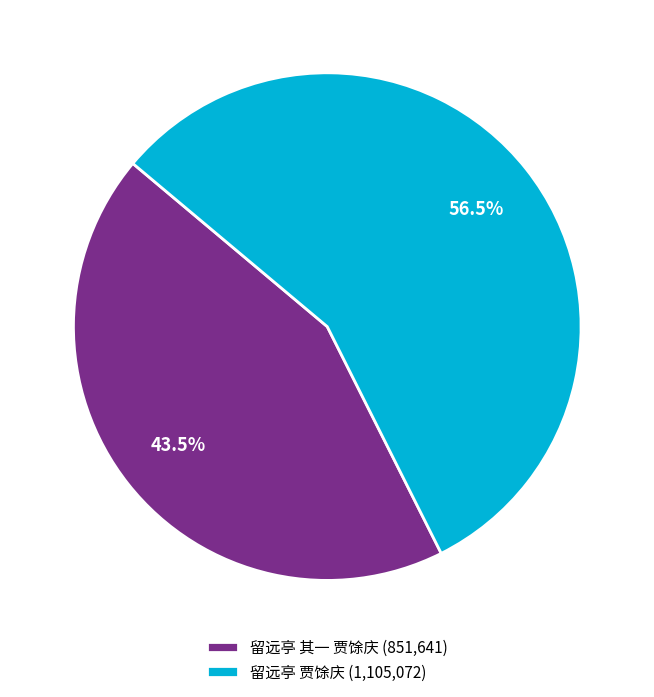

To the nearest percent, what is the average slice percentage?

50%